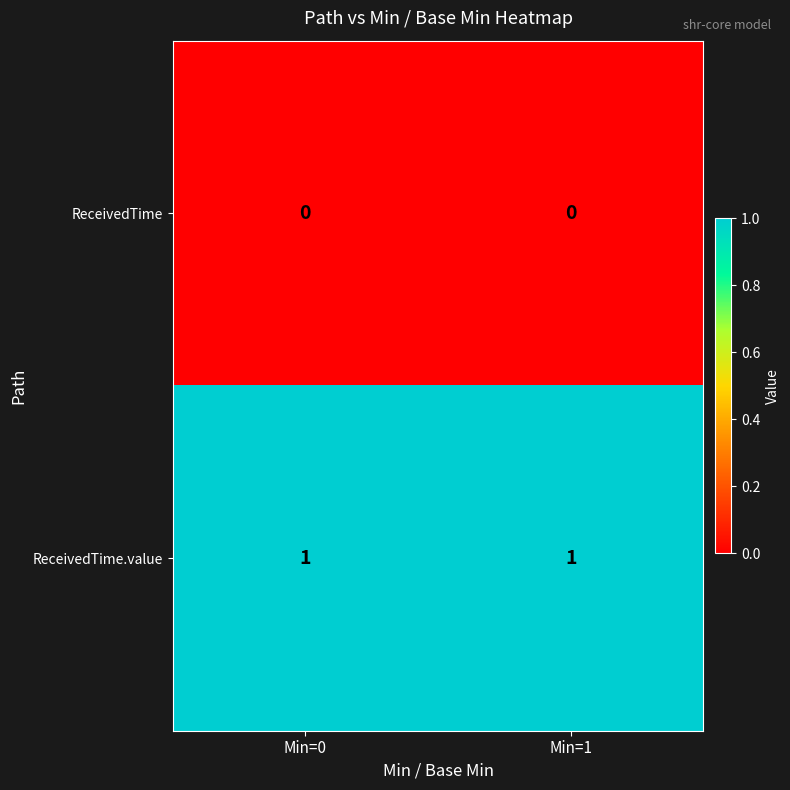

What is the total value across all series at Min=0?

1